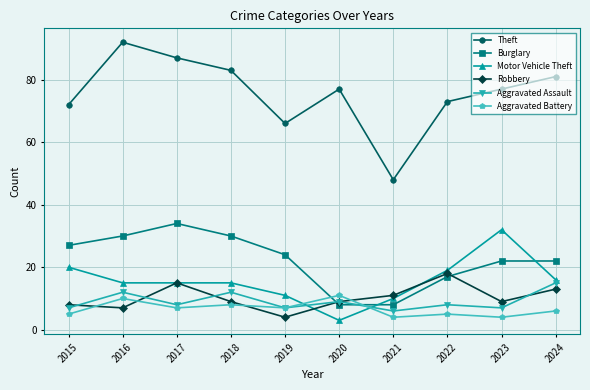

What is the sum of the Motor Vehicle Theft values at 2020 and 2018?

18